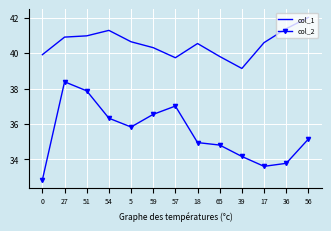

What position from the right is 27?

12